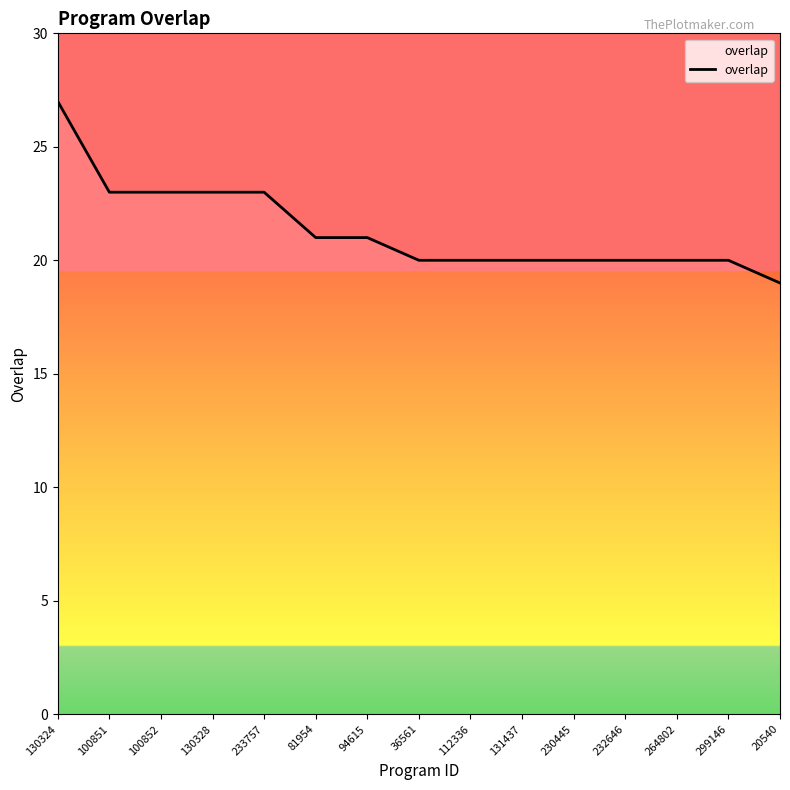

At which label is the value closest to 23?

100851